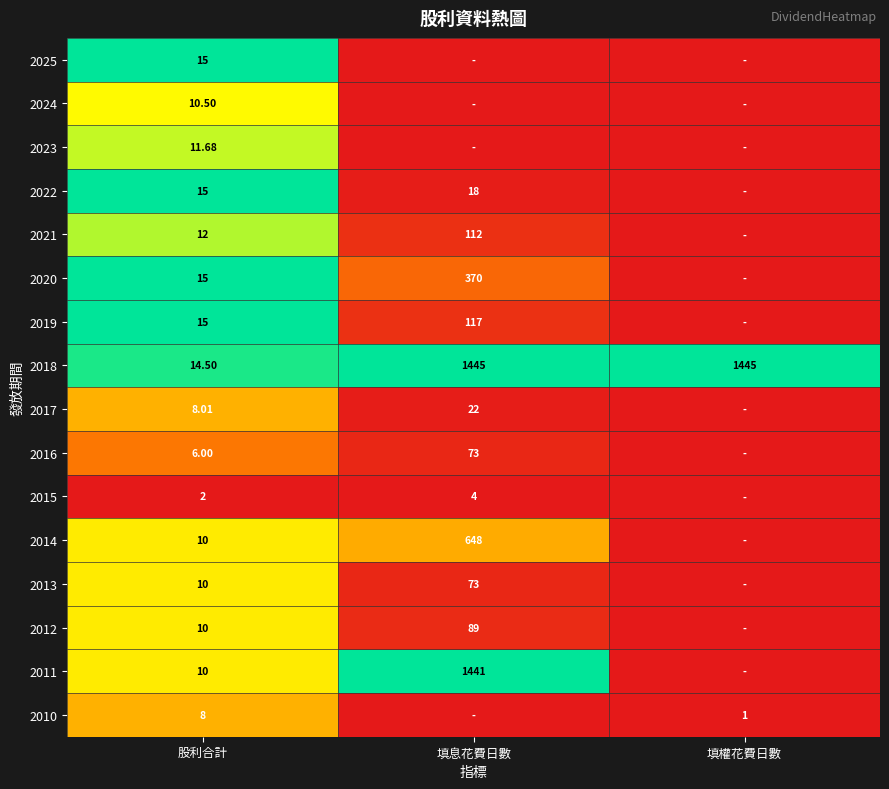

Is the value of 2019 at 股利合計 greater than the value of 2010 at 填權花費日數?

Yes